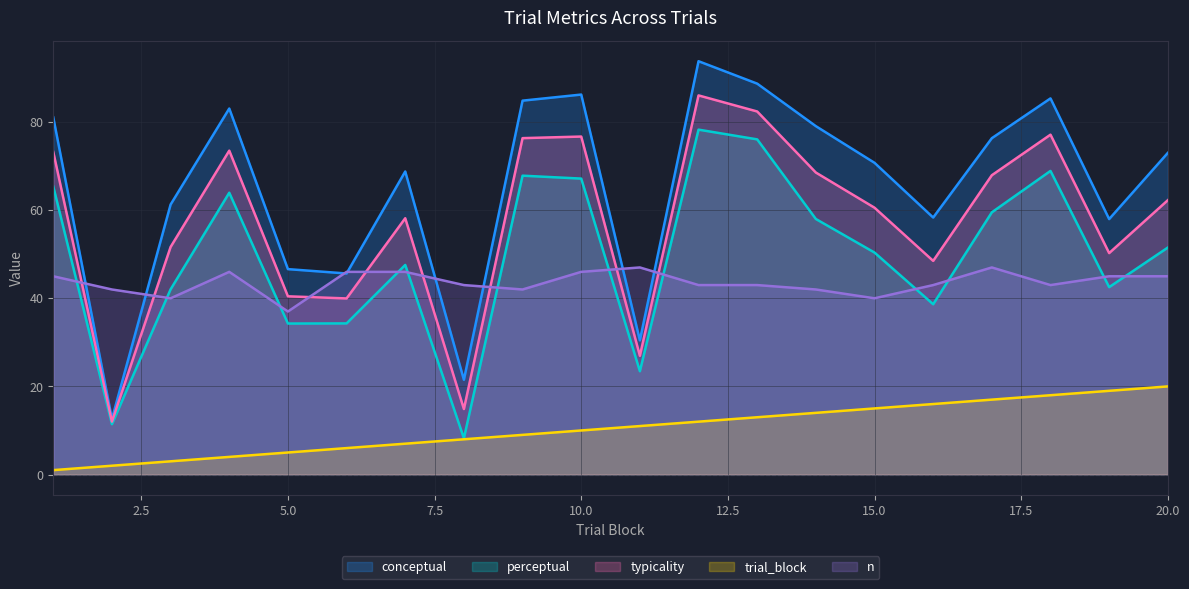

What is the approximate value of typicality at 17?

67.9